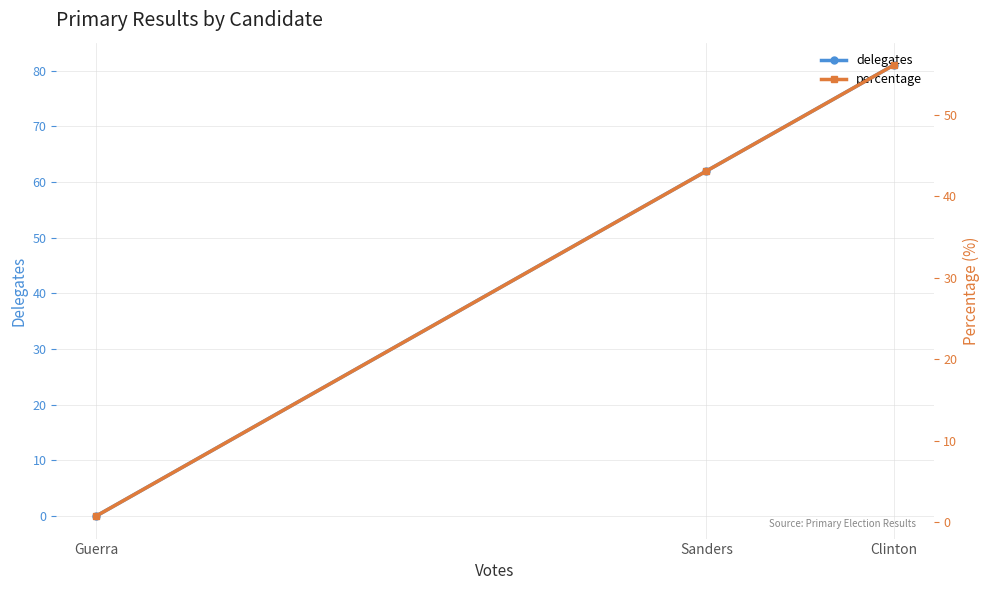

What is the difference between the percentage values at Guerra and Sanders?

42.4